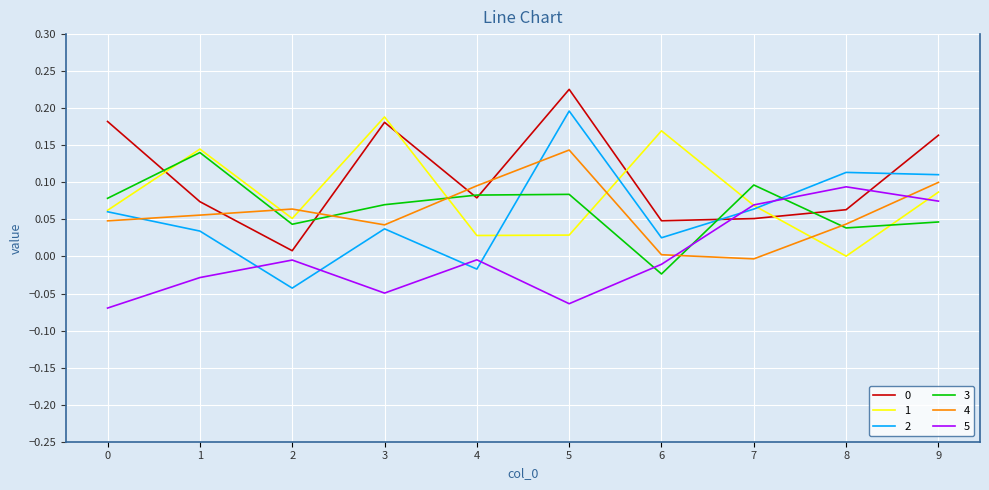

At how many categories does at least one series exceed 0?

10